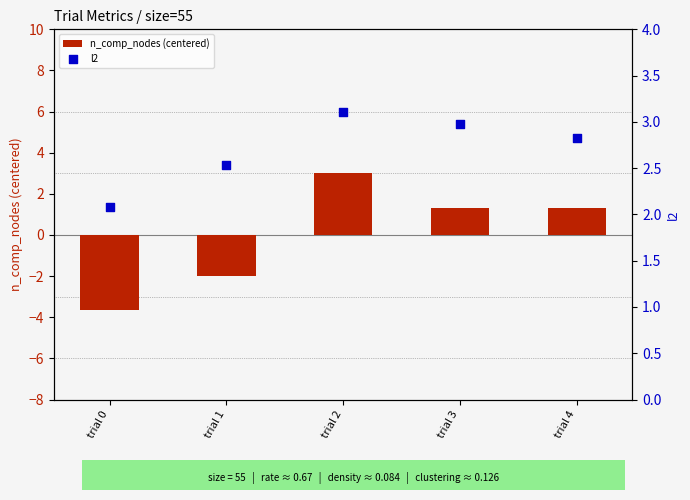

What is the total value across all series at trial 2?

6.1